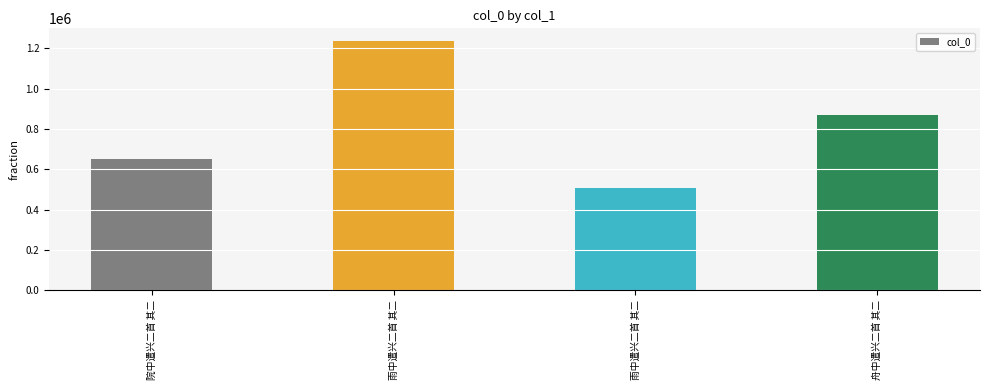

Where is the data nearest to the value 871787?

舟中遣兴二首 其二